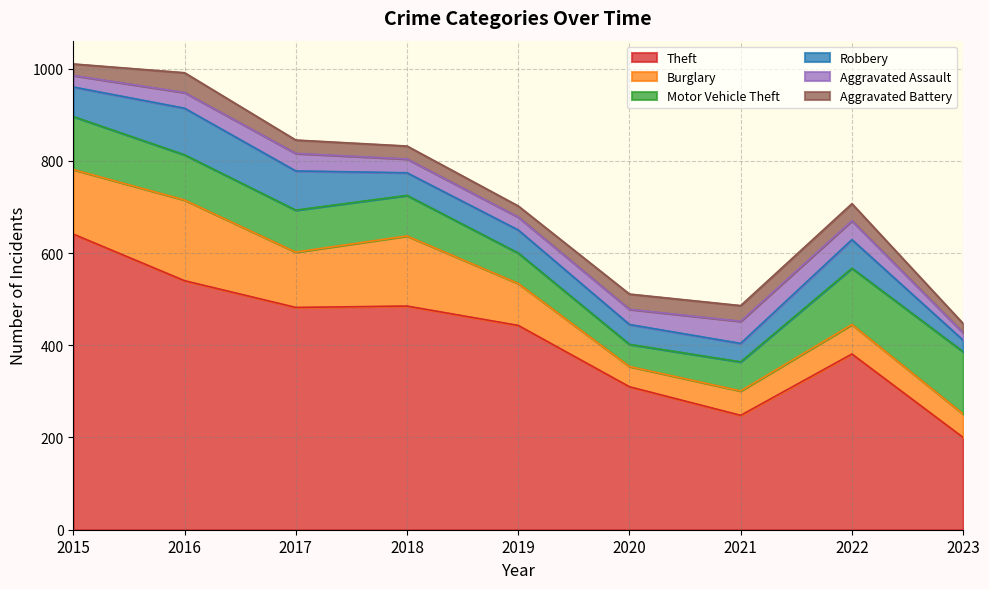

True or false: Burglary and Robbery cross at least once.

False